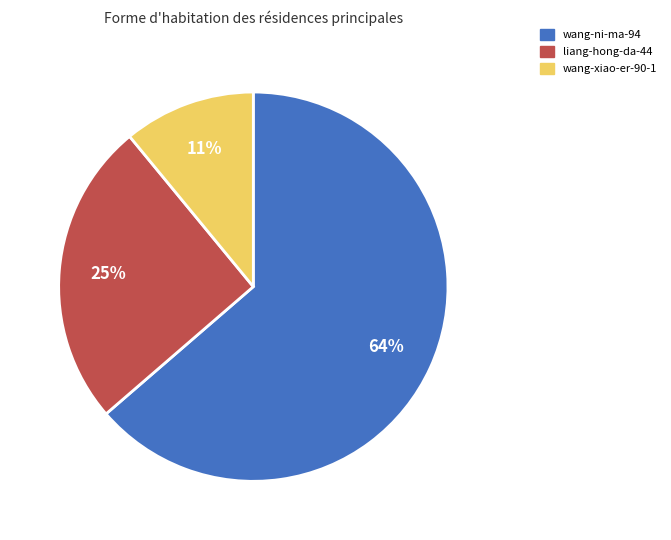

How many slices are in this pie chart?

3